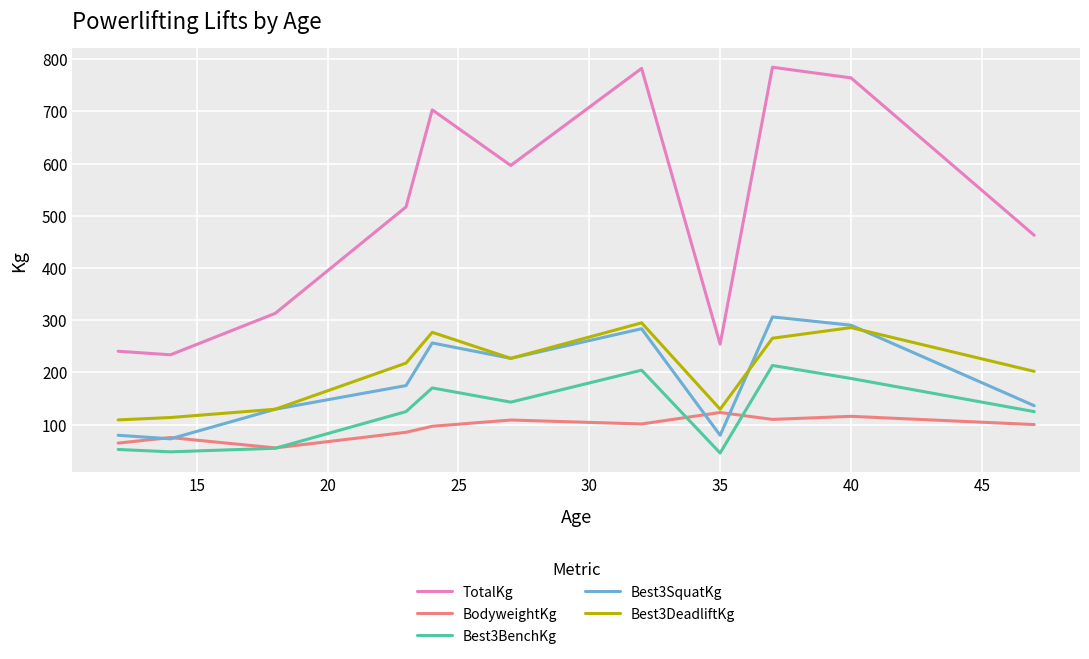

True or false: TotalKg and Best3BenchKg cross at least once.

False